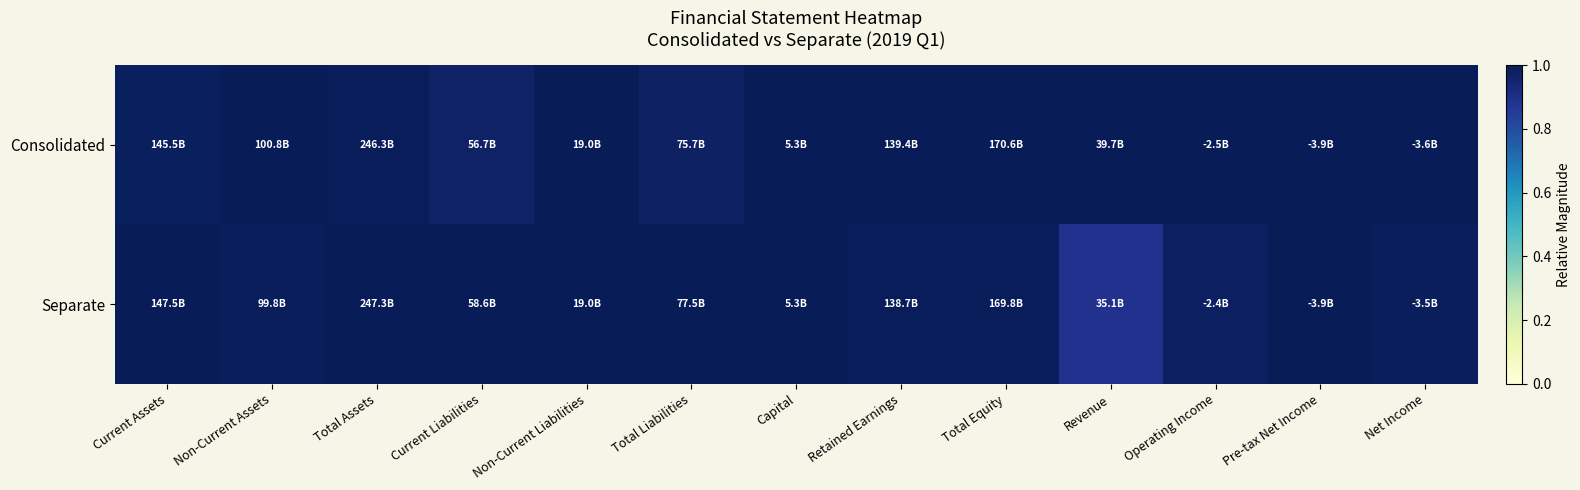

Count the number of data series in this chart.

2